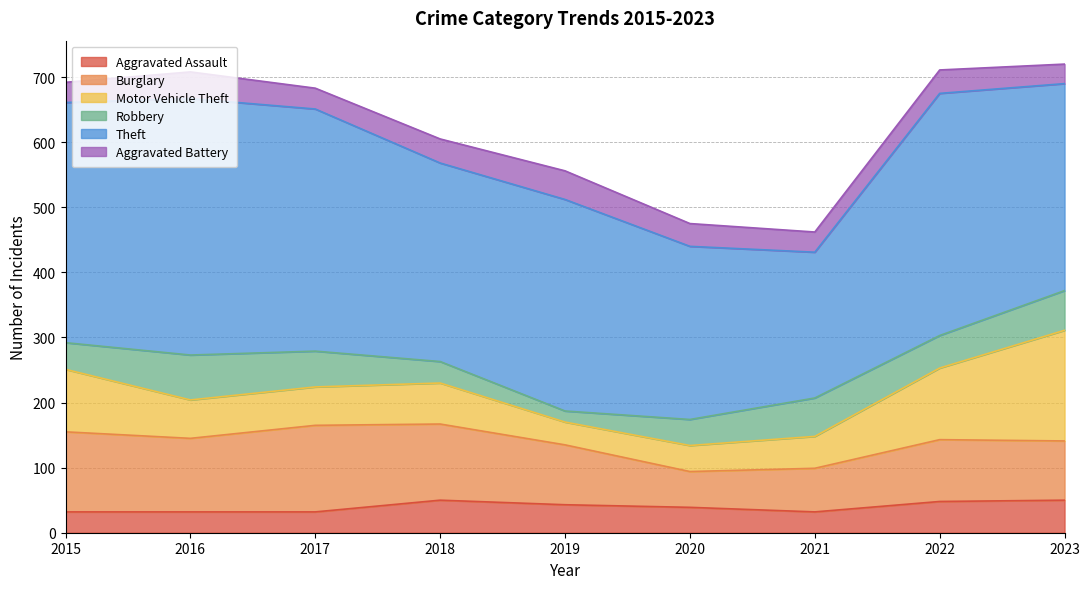

True or false: Theft and Aggravated Battery cross at least once.

False